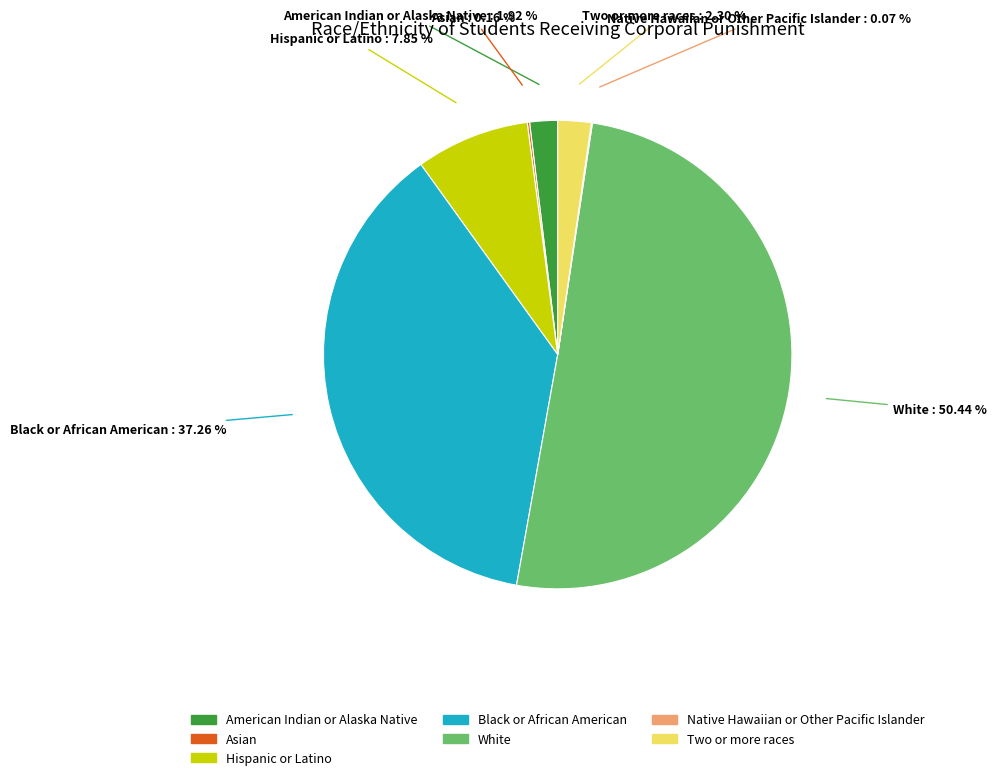

Do Hispanic or Latino and American Indian or Alaska Native together represent more than half of the pie?

No